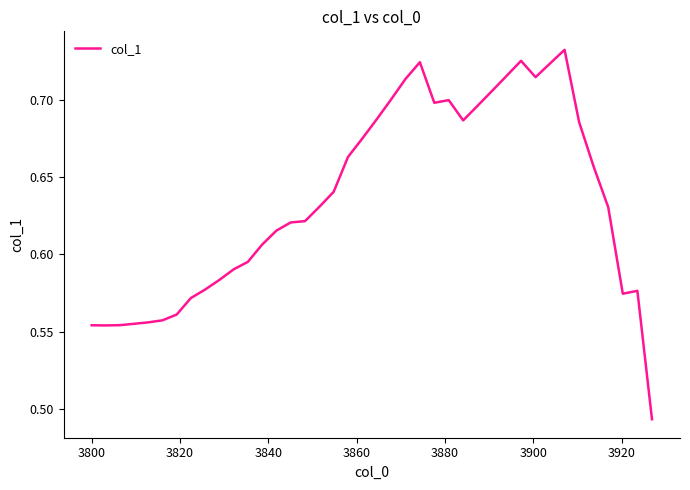

How many lines are shown in the chart?

1